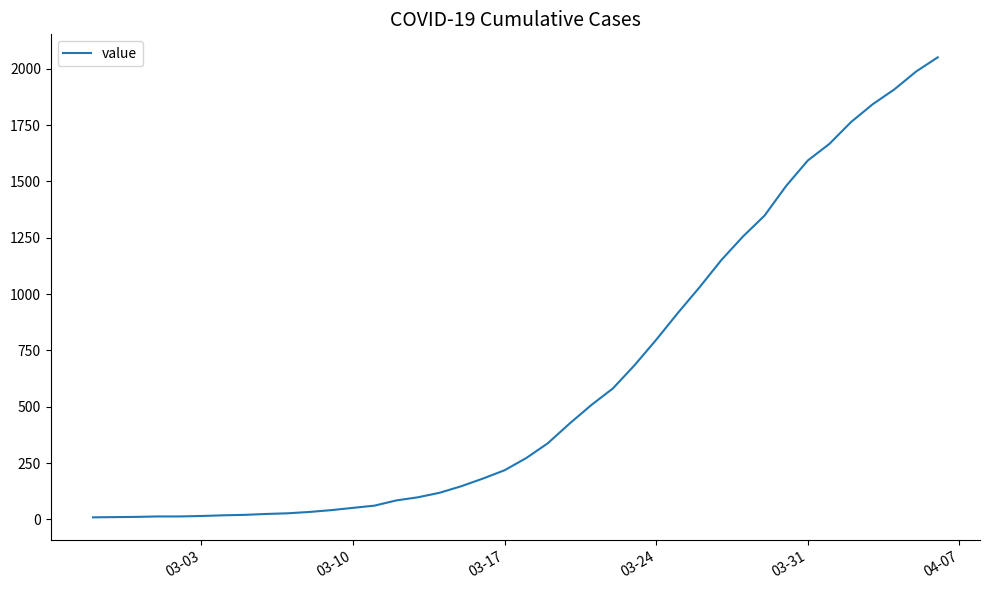

What is the maximum value shown in the chart?

2051